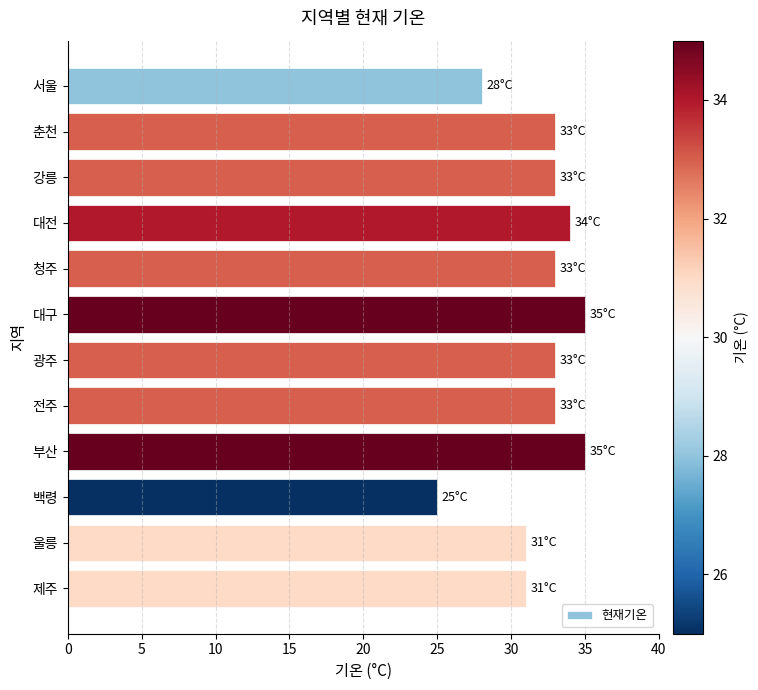

What is the label of the 2nd bar from the bottom?

울릉